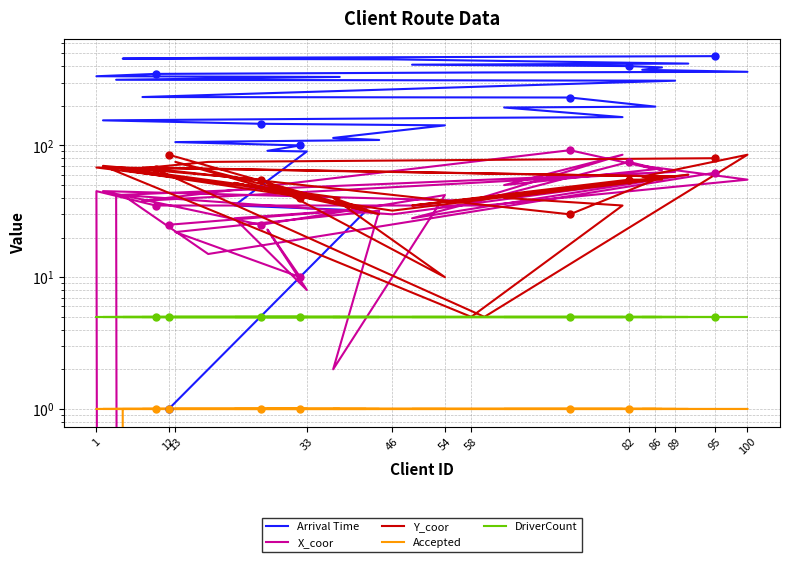

What is the spread (max minus min) of values at 46?

449